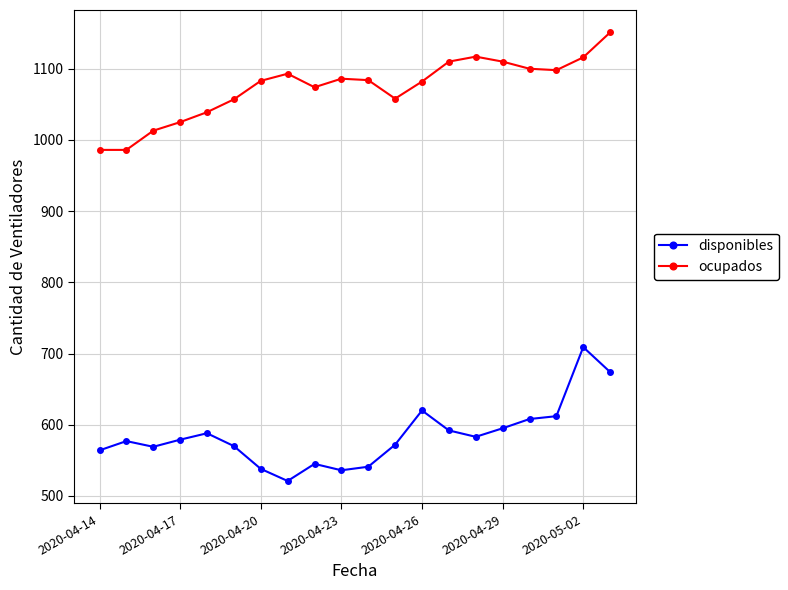

True or false: disponibles and ocupados intersect in this chart.

False